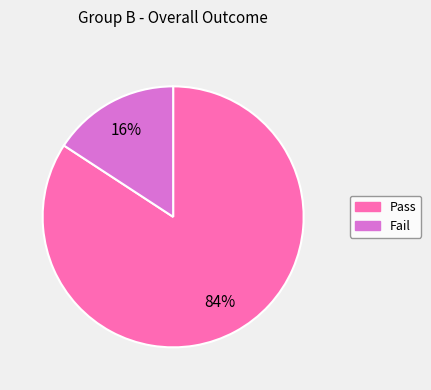

To the nearest percent, what percentage of the pie is Fail?

16%